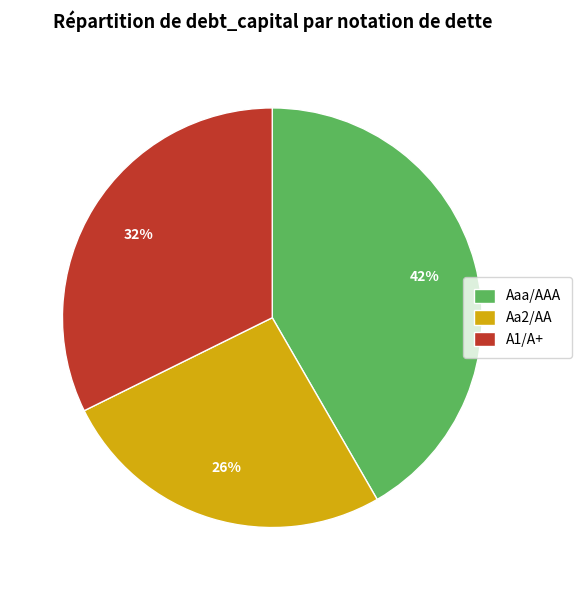

Count the number of slices in the pie.

3